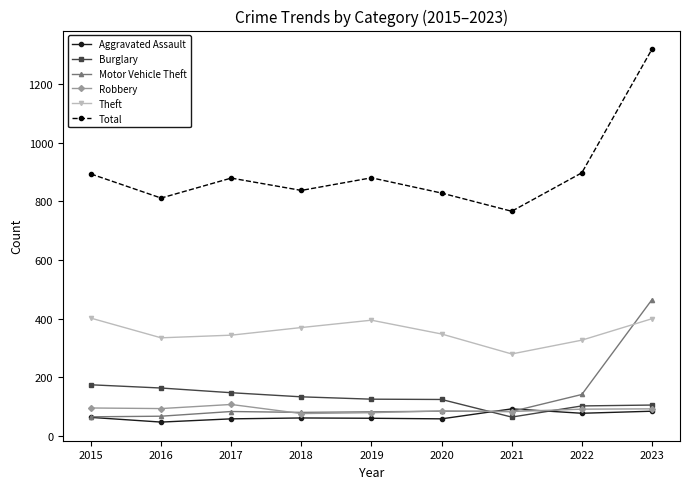

What is the spread (max minus min) of values at 2021?

701